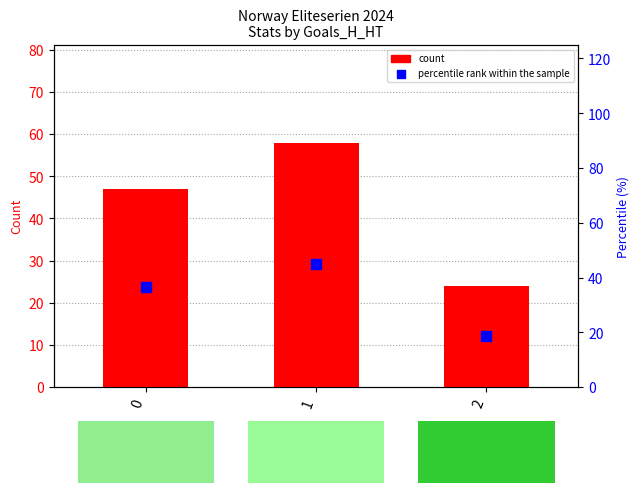

Which series reaches the minimum Y coordinate?

percentile rank within the sample